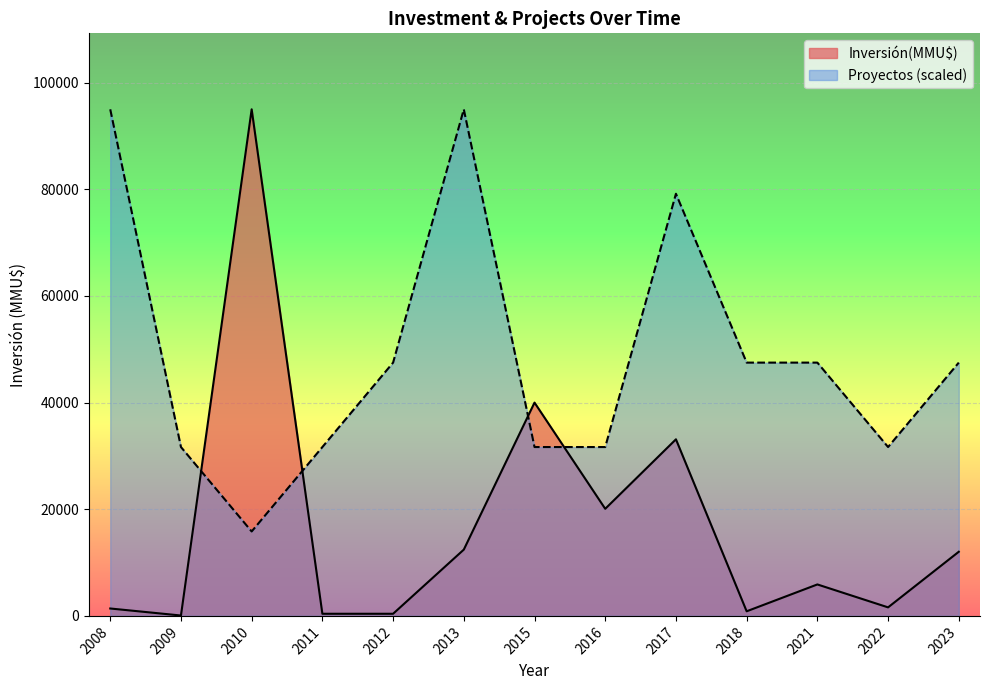

Rank the series by their average value, from highest to lowest.

Proyectos (scaled), Inversión(MMU$)